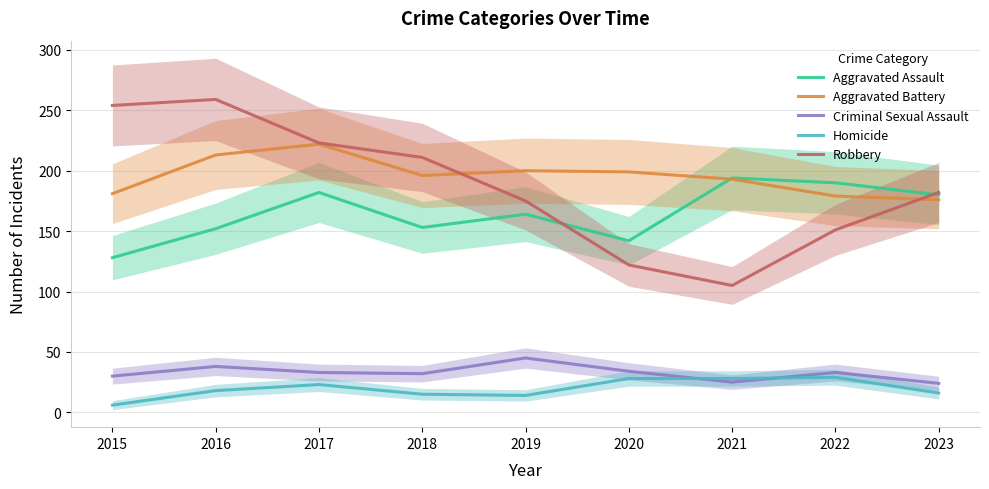

Does the chart have visible grid lines?

Yes